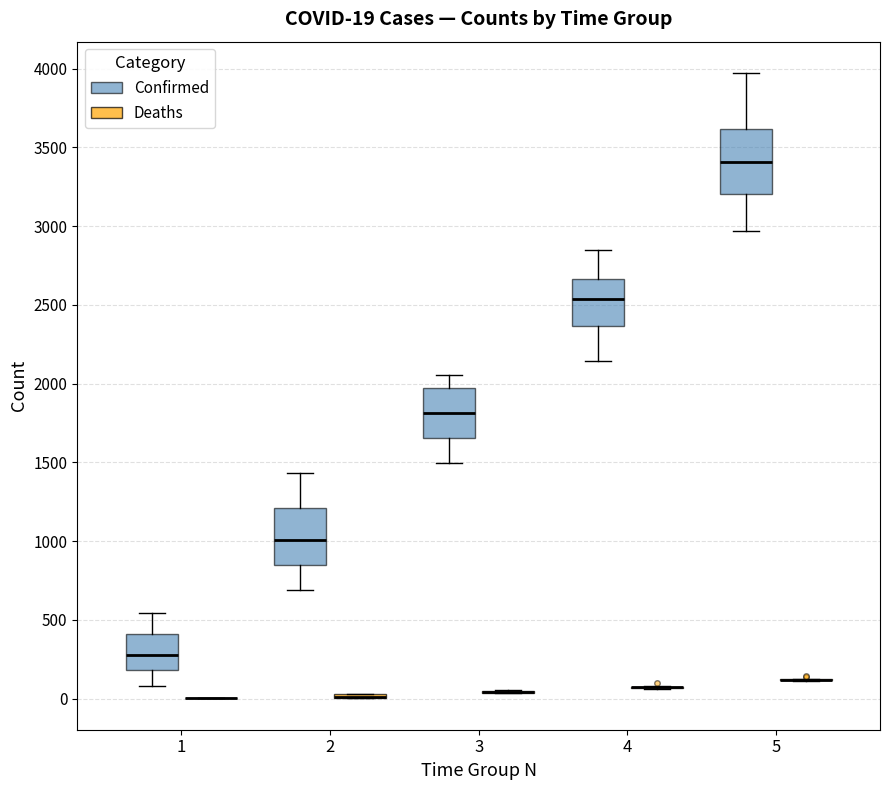

Which box is the tallest, from its lower edge to its upper edge?

5 (Confirmed)